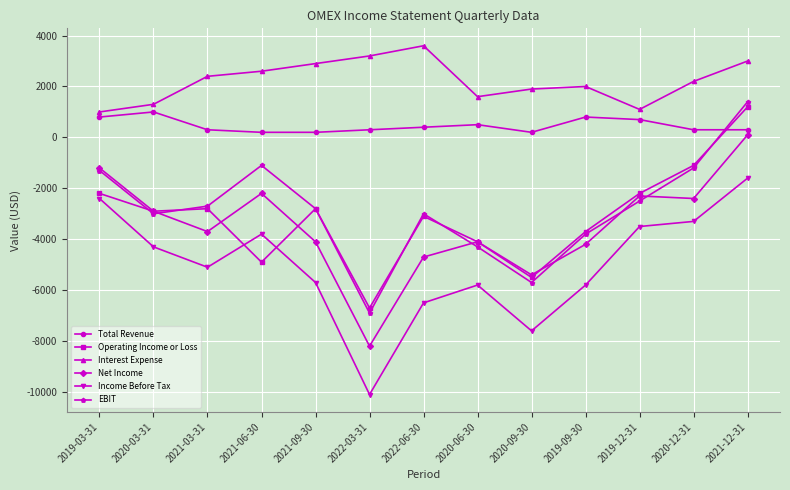

How many data points in Operating Income or Loss are less than -2900?

6